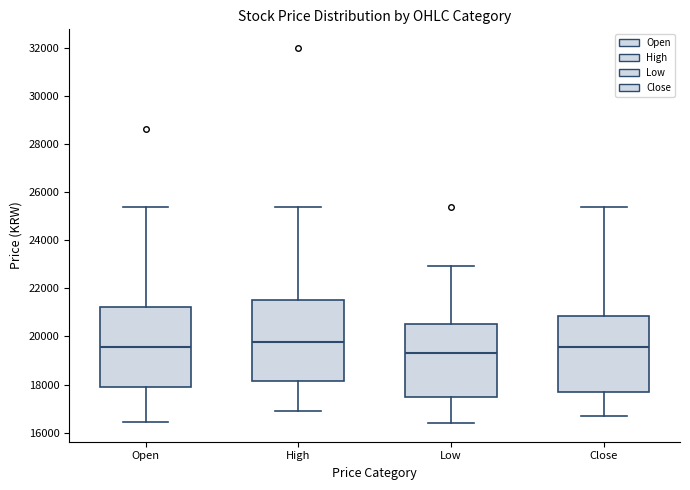

Where does the upper whisker of the box for Close end on the y-axis? The values are not printed on the chart, so give them approximately, as read against the axis.

25400